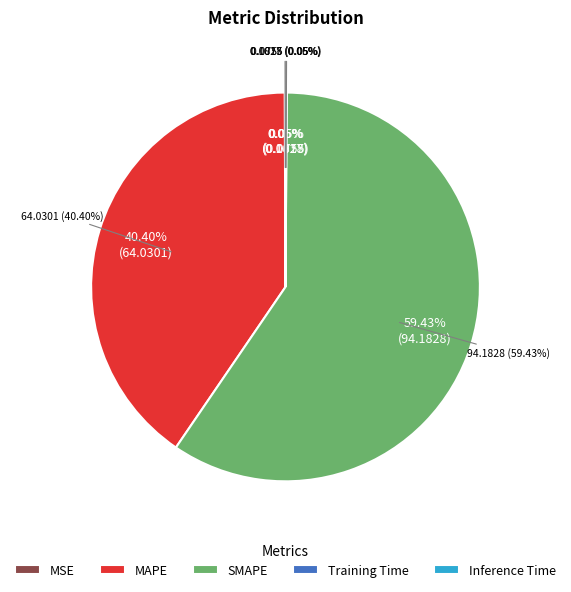

Count the number of slices in the pie.

5